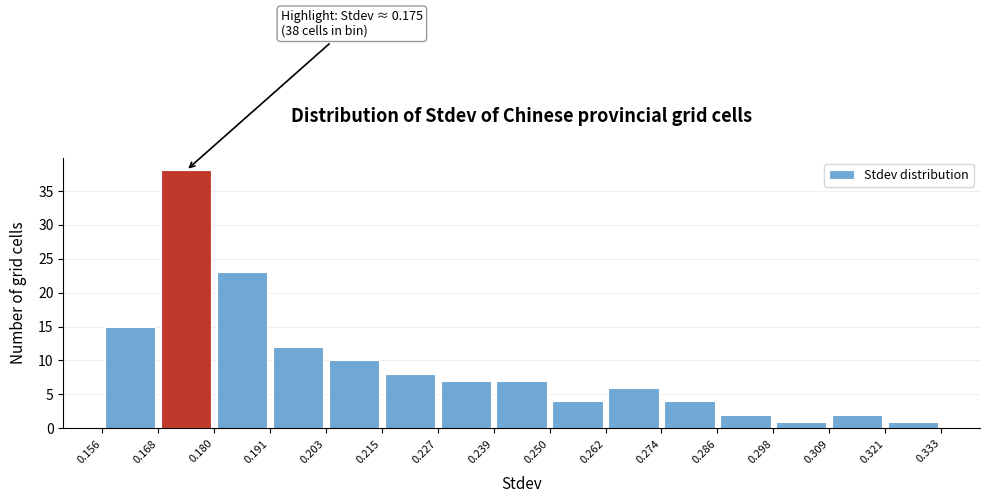

Which range on the x-axis has the tallest bar?

0.168 to 0.180